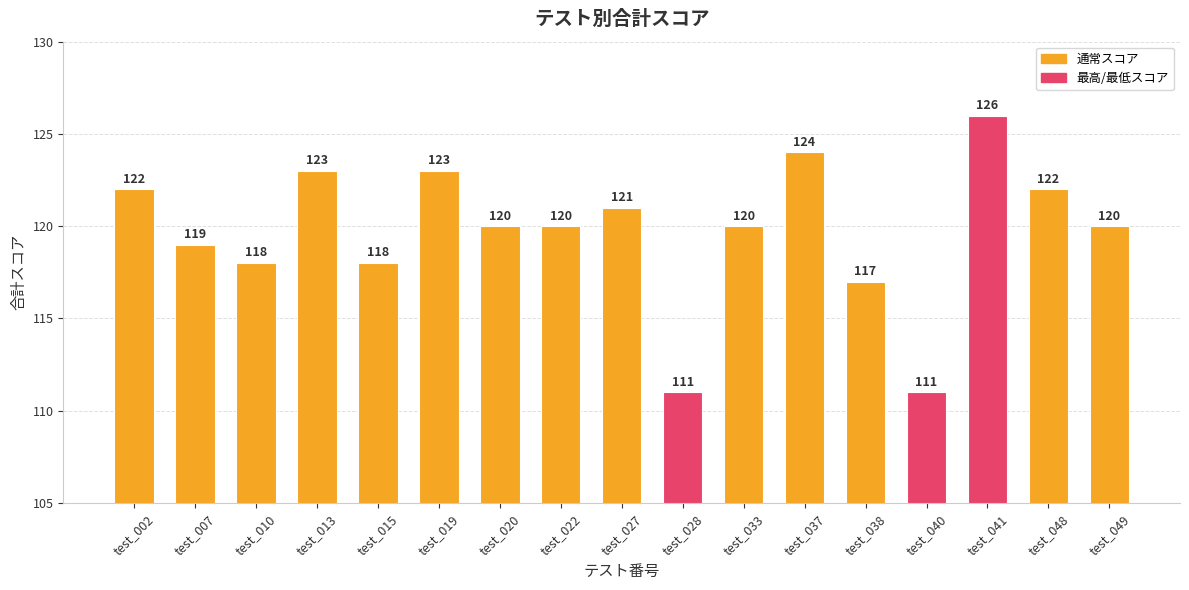

Is it true that the value at test_027 is 121?

True